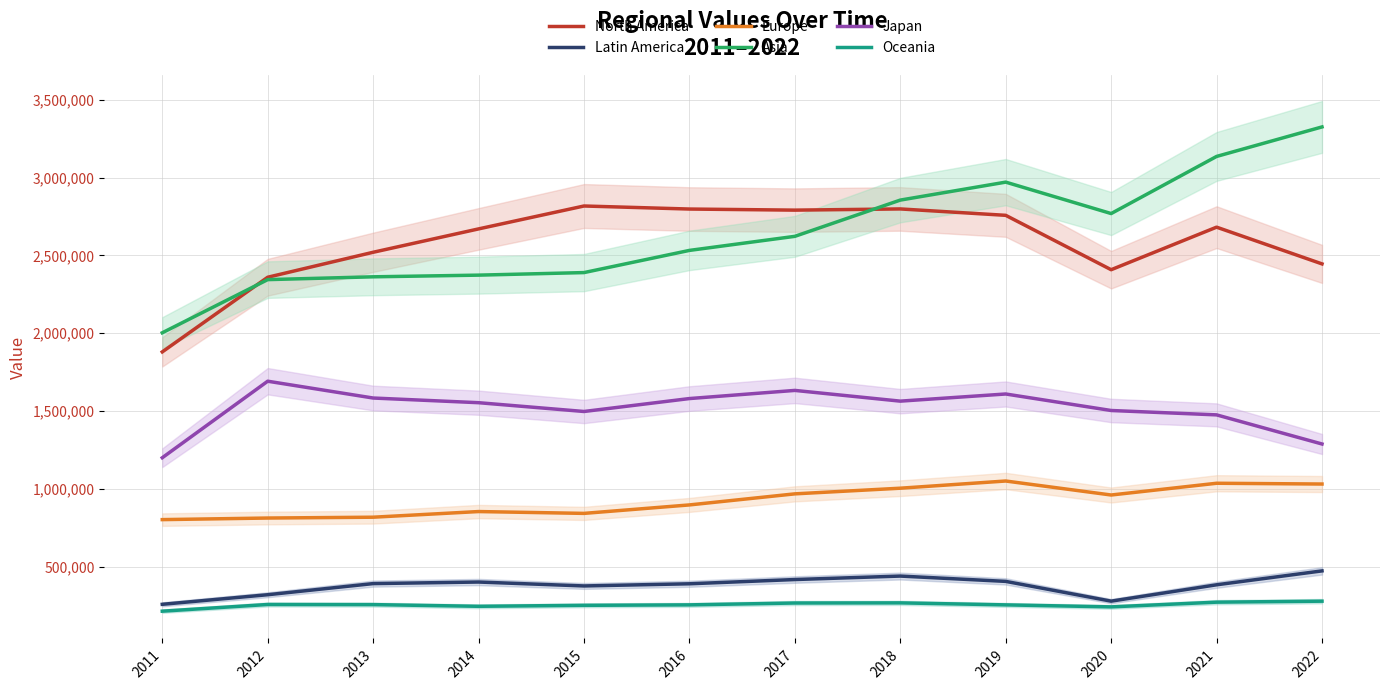

What is the total value across all series at 2015?

8179649